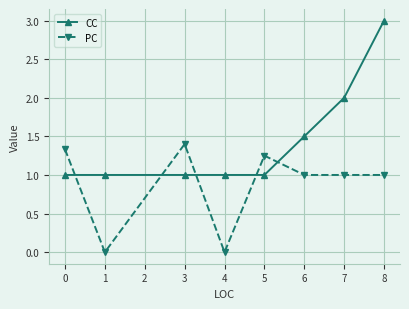

The PC series shows -1.0 at 1. True or false?

False